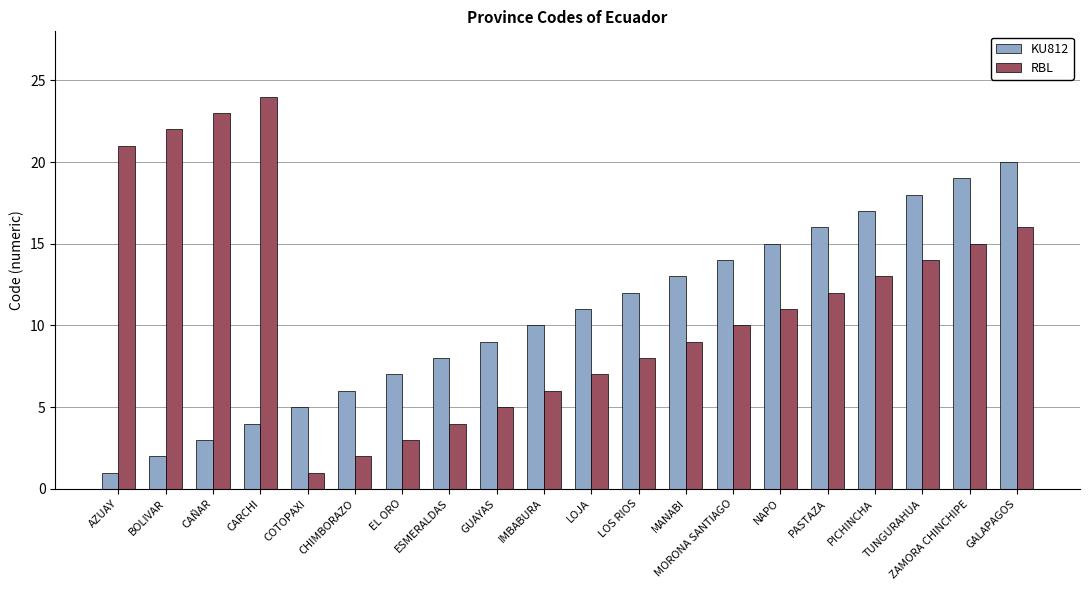

Reading right to left, transcribe all the data shown in this chart.

KU812: GALAPAGOS=20	ZAMORA CHINCHIPE=19	TUNGURAHUA=18	PICHINCHA=17	PASTAZA=16	NAPO=15	MORONA SANTIAGO=14	MANABI=13	LOS RIOS=12	LOJA=11	IMBABURA=10	GUAYAS=9	ESMERALDAS=8	EL ORO=7	CHIMBORAZO=6	COTOPAXI=5	CARCHI=4	CAÑAR=3	BOLIVAR=2	AZUAY=1
RBL: GALAPAGOS=16	ZAMORA CHINCHIPE=15	TUNGURAHUA=14	PICHINCHA=13	PASTAZA=12	NAPO=11	MORONA SANTIAGO=10	MANABI=9	LOS RIOS=8	LOJA=7	IMBABURA=6	GUAYAS=5	ESMERALDAS=4	EL ORO=3	CHIMBORAZO=2	COTOPAXI=1	CARCHI=24	CAÑAR=23	BOLIVAR=22	AZUAY=21